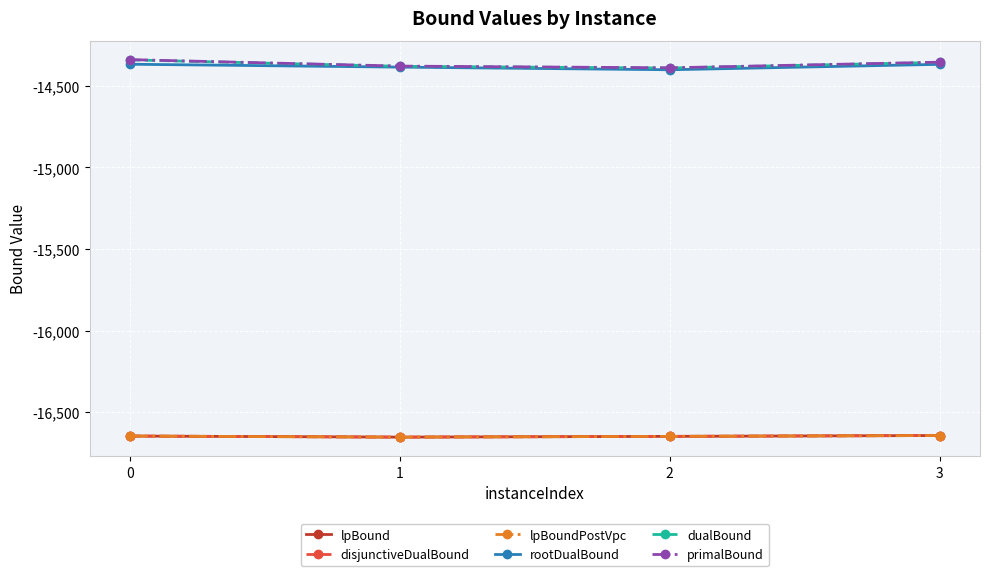

Does the chart have visible grid lines?

Yes